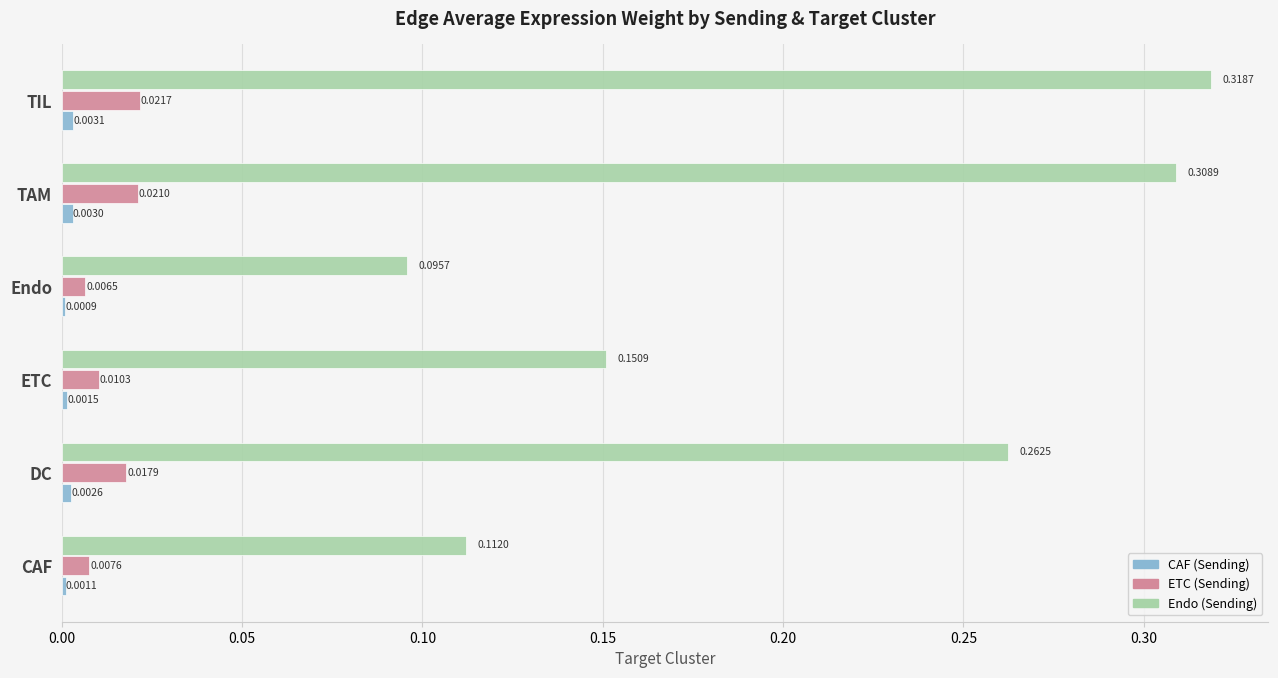

What is the sum of all Endo (Sending) values?

1.2